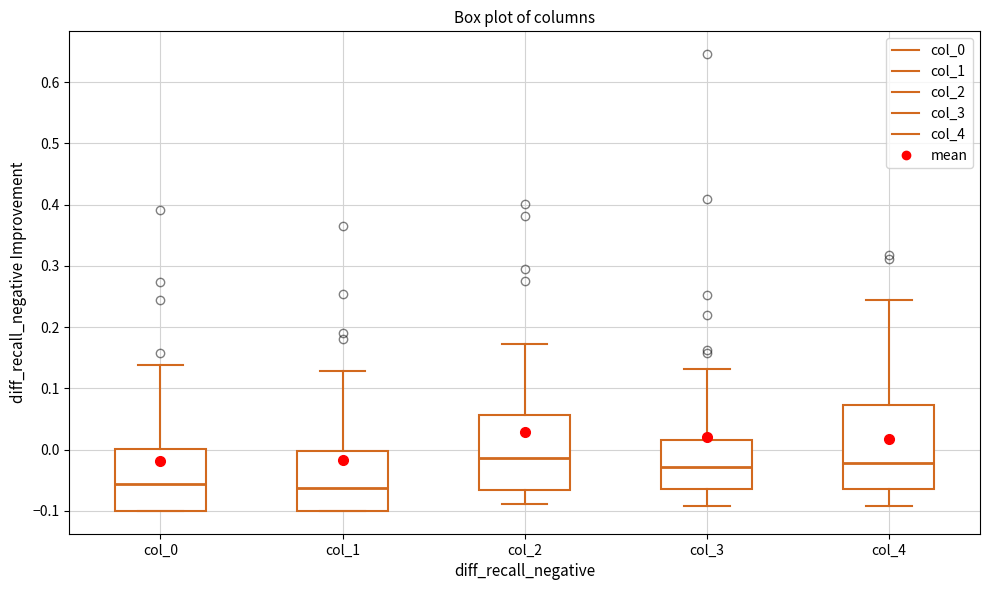

Where does the lower whisker of the box for col_2 end on the y-axis? The values are not printed on the chart, so give them approximately, as read against the axis.

-0.09